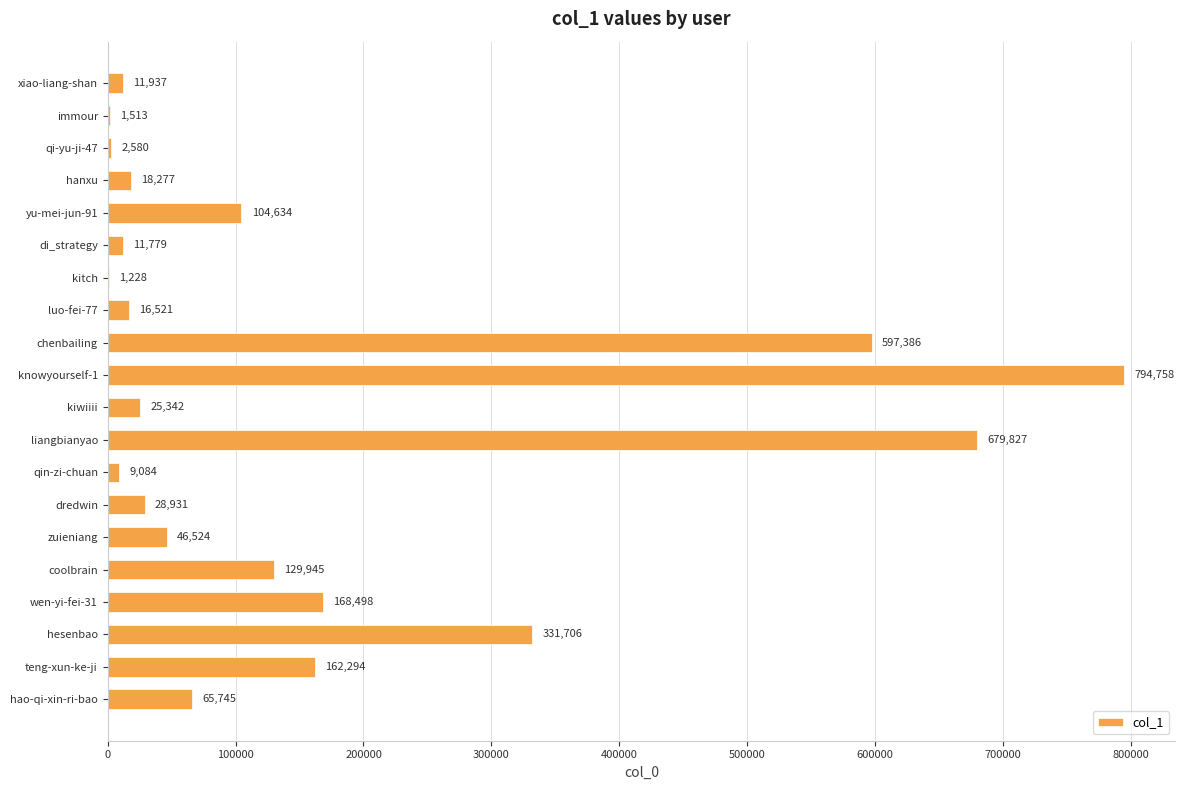

What is the sum of all values?

3208509